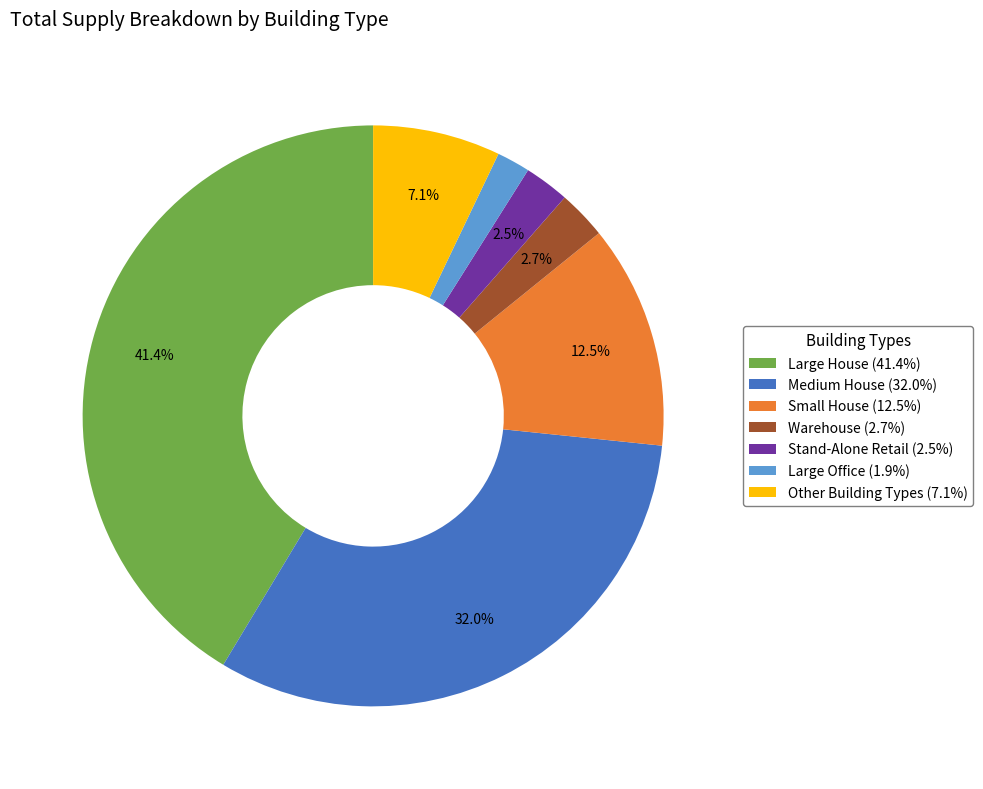

Does any single category account for the majority?

No